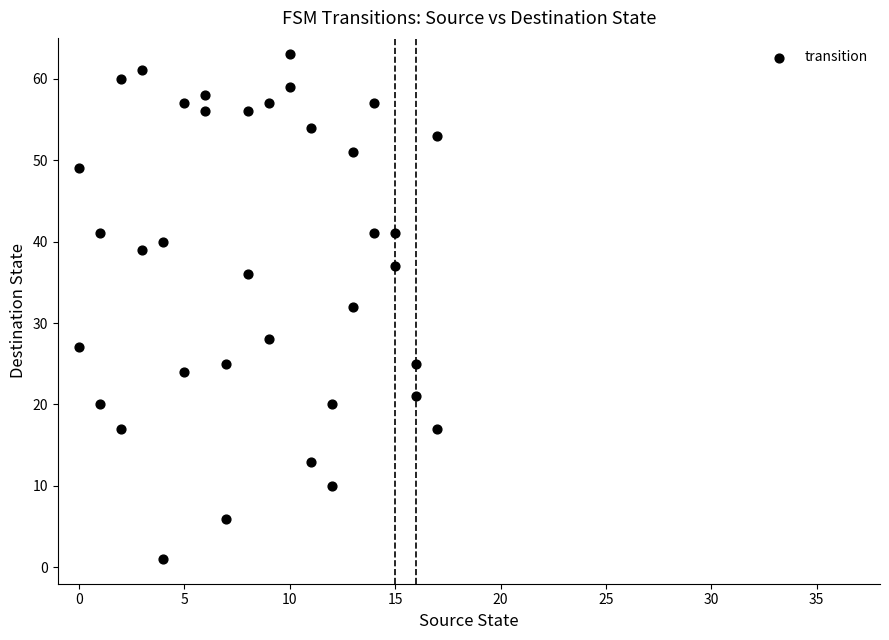

What is the range of Y values (max minus min)?

62